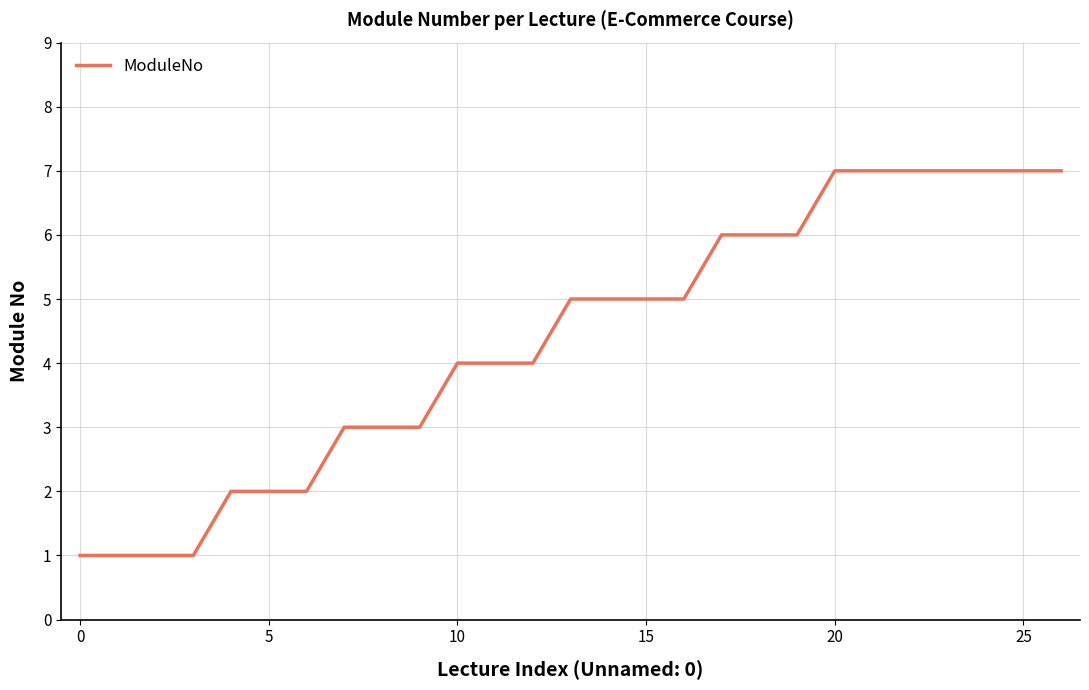

What is the maximum value shown in the chart?

7